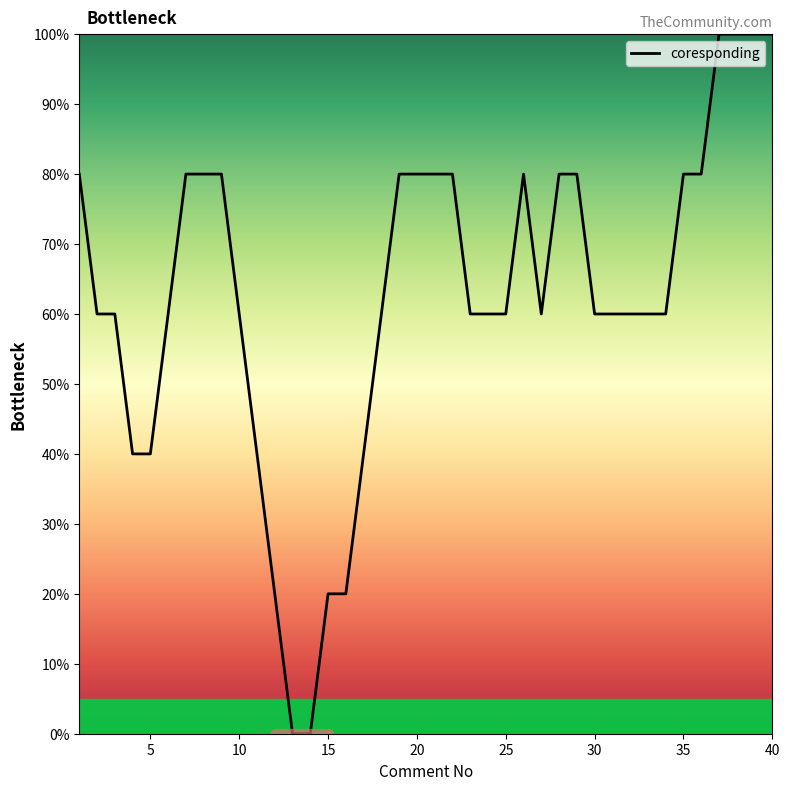

What is the difference between the maximum and minimum values?

100.0